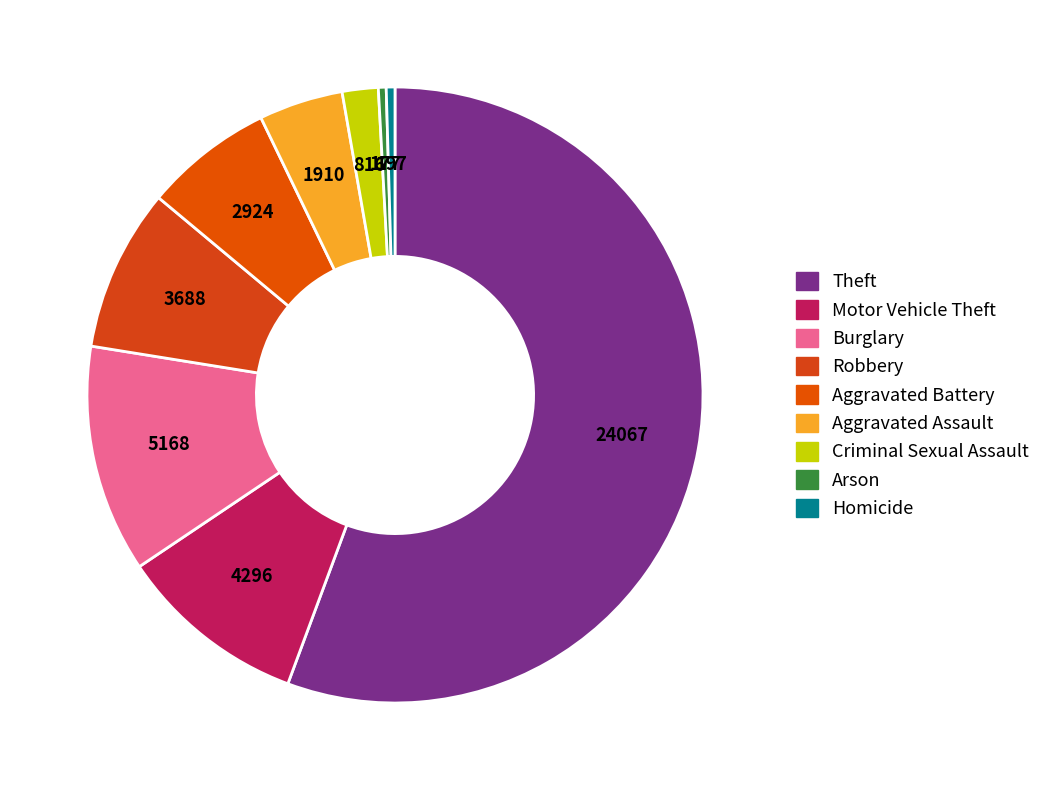

Count the number of slices in the pie.

9